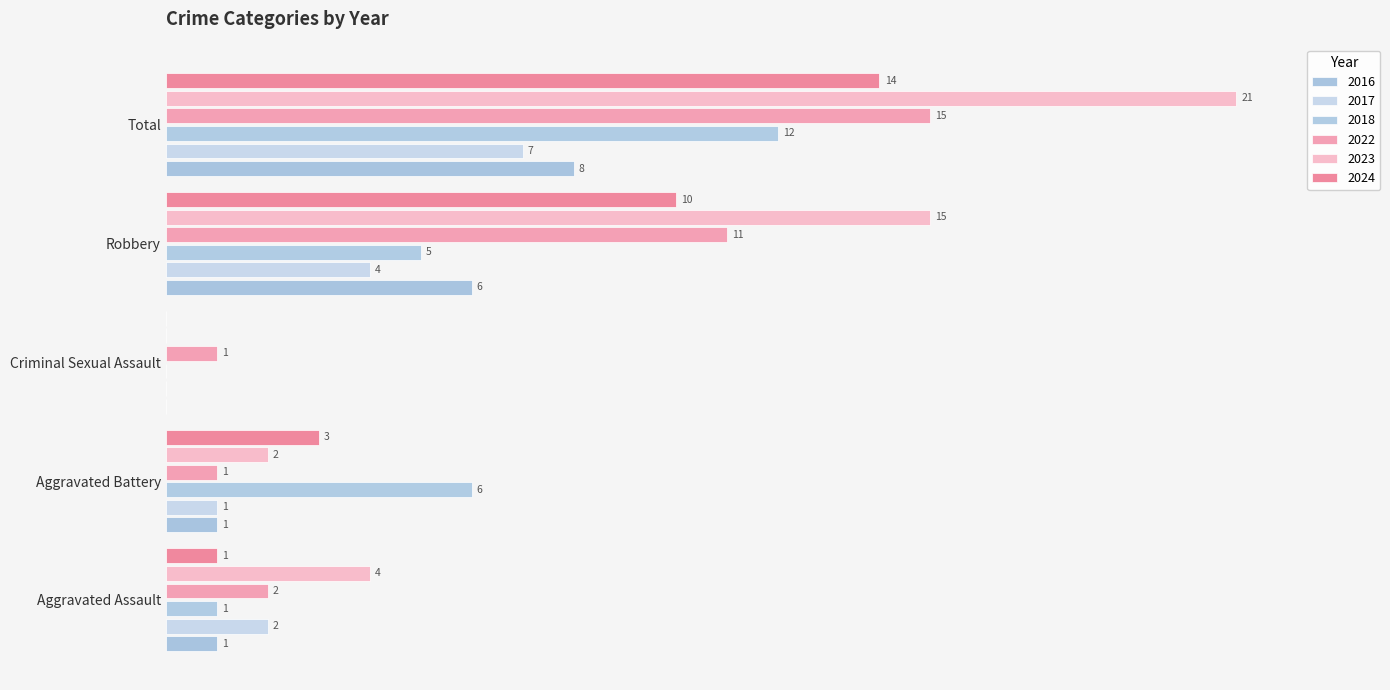

Which label corresponds to the smallest value in the chart?

Criminal Sexual Assault